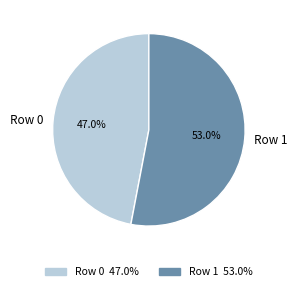

To the nearest percent, what portion does Row 1 represent?

53%